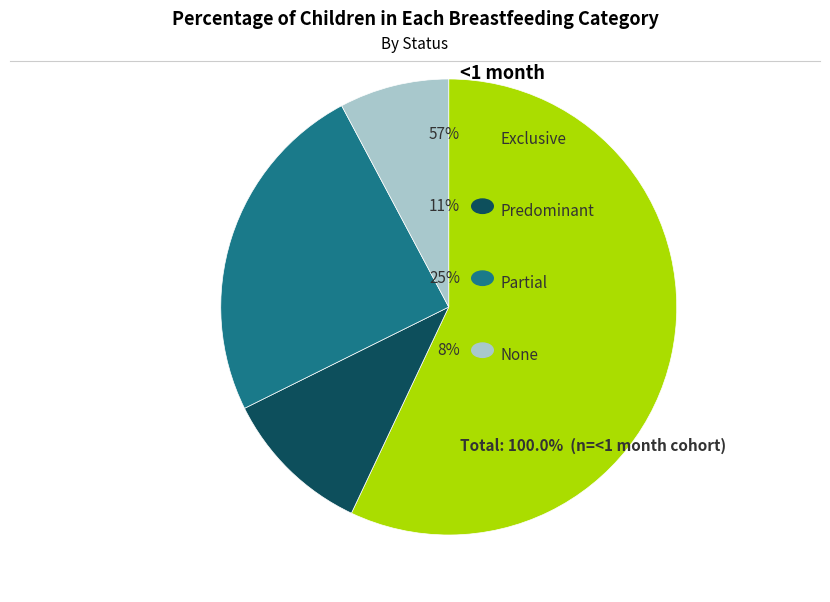

Is there a majority slice in this chart?

Yes